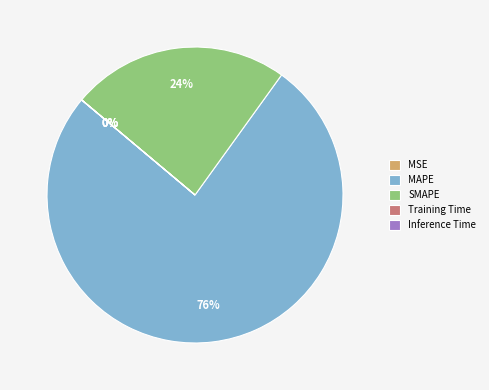

True or false: MAPE accounts for 76% of the total.

True